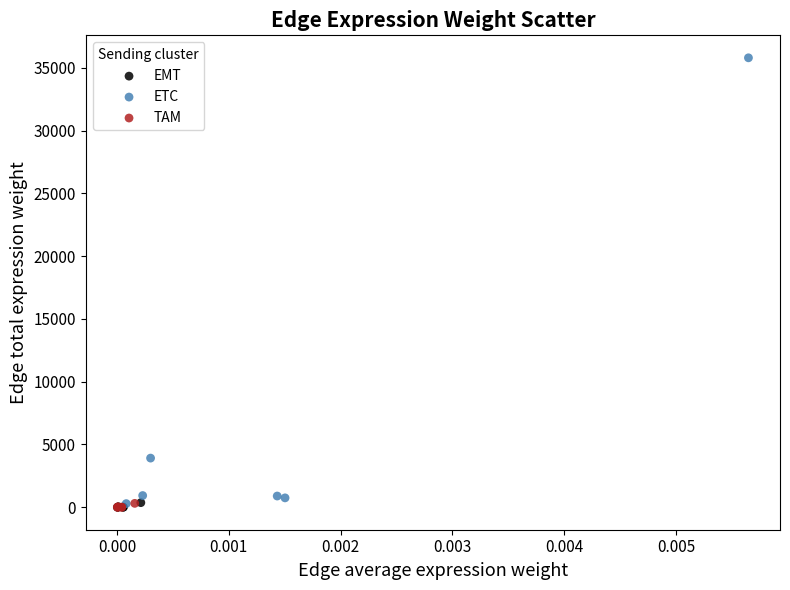

Which series reaches the maximum Y coordinate?

ETC